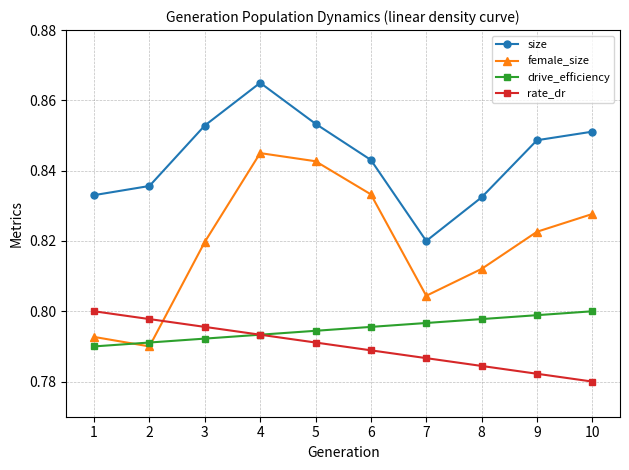

What are all the series names shown in the legend?

size, female_size, drive_efficiency, rate_dr